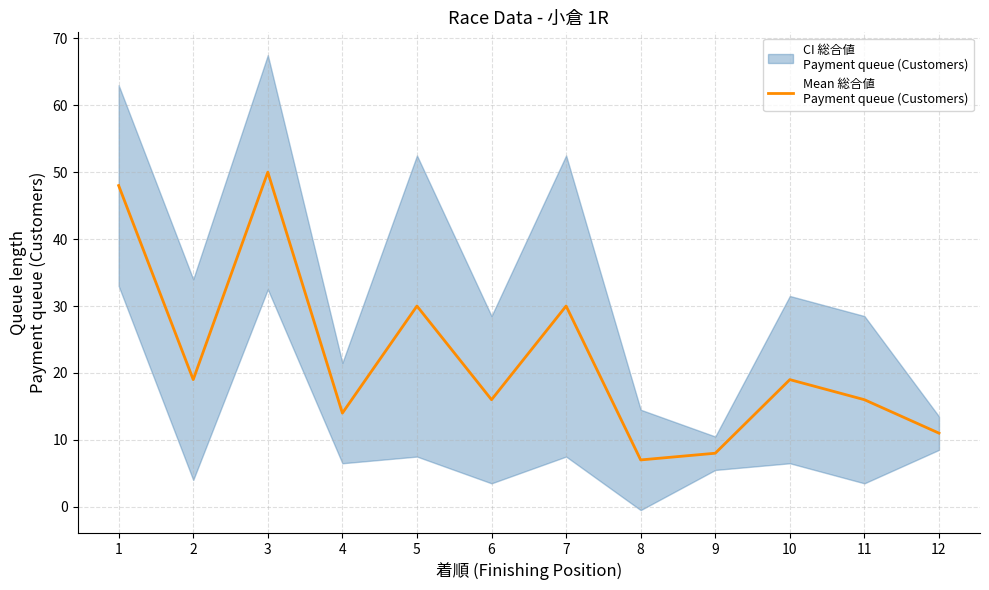

True or false: the data shows 24 at 4.

False